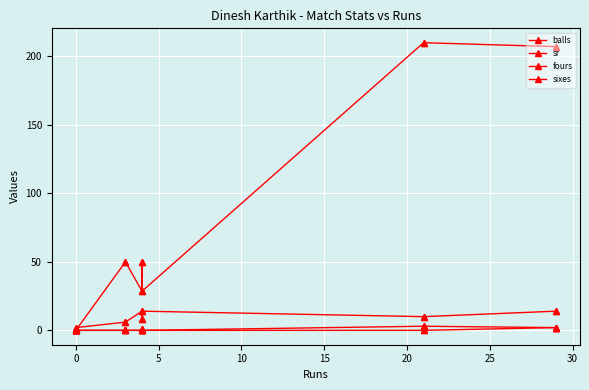

How many data points does each series have?

14